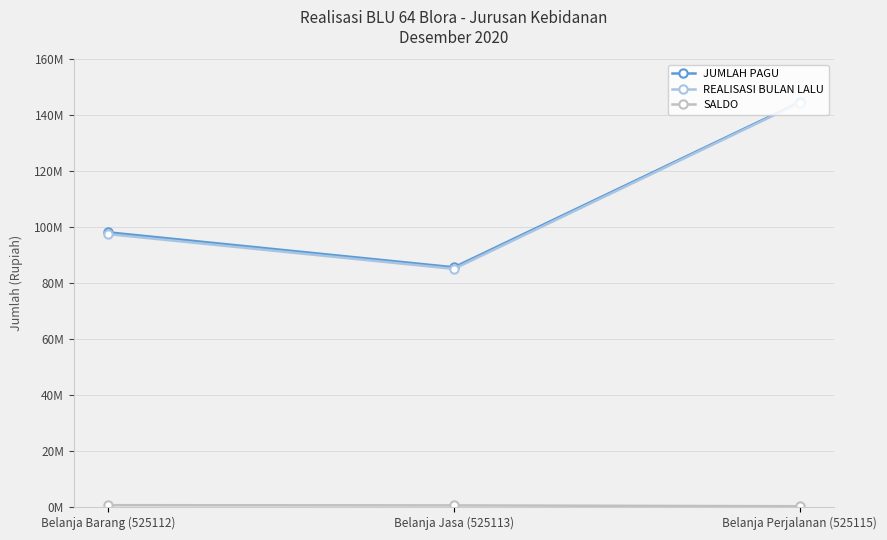

Reading left to right, what are all the values shown in this chart?

JUMLAH PAGU: Belanja Barang (525112)=98155000	Belanja Jasa (525113)=85660000	Belanja Perjalanan (525115)=144675000
REALISASI BULAN LALU: Belanja Barang (525112)=97504000	Belanja Jasa (525113)=85090000	Belanja Perjalanan (525115)=144405330
SALDO: Belanja Barang (525112)=651000	Belanja Jasa (525113)=570000	Belanja Perjalanan (525115)=269670